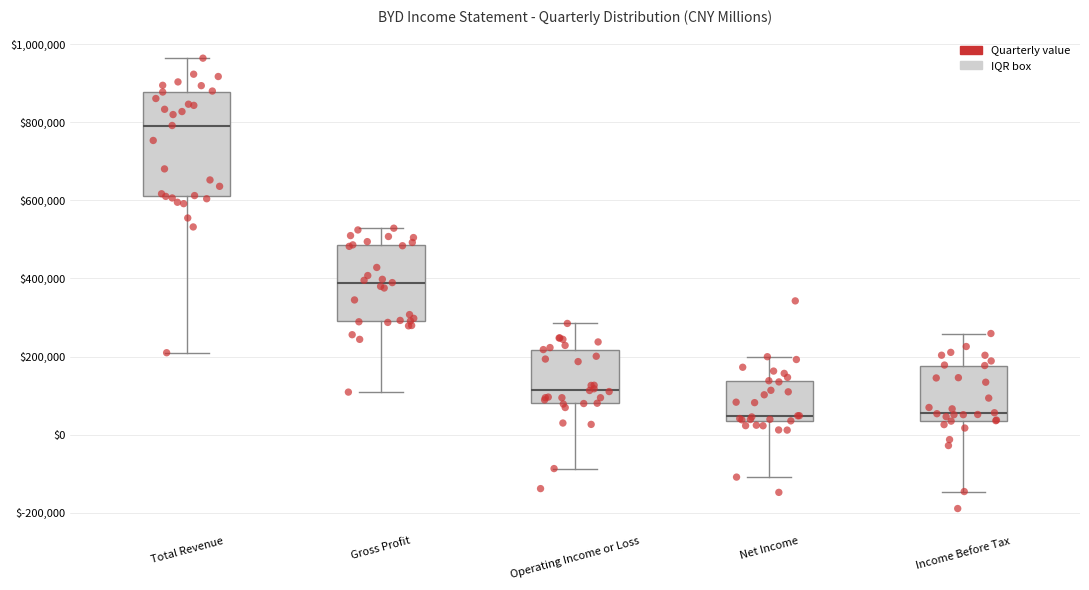

Where does the upper whisker of the box for Net Income end on the y-axis? The values are not printed on the chart, so give them approximately, as read against the axis.

200000